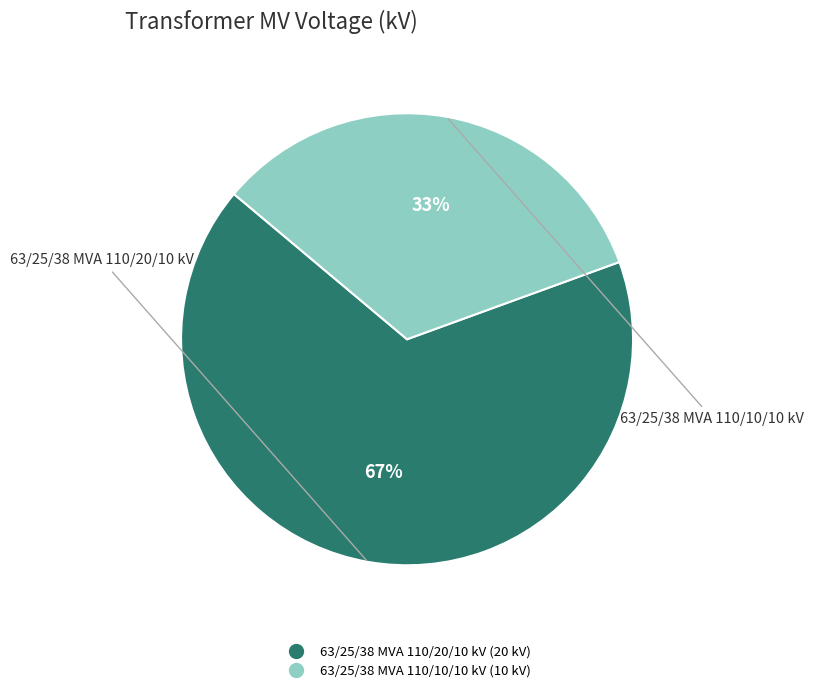

Is there any slice that represents more than half of the pie?

Yes